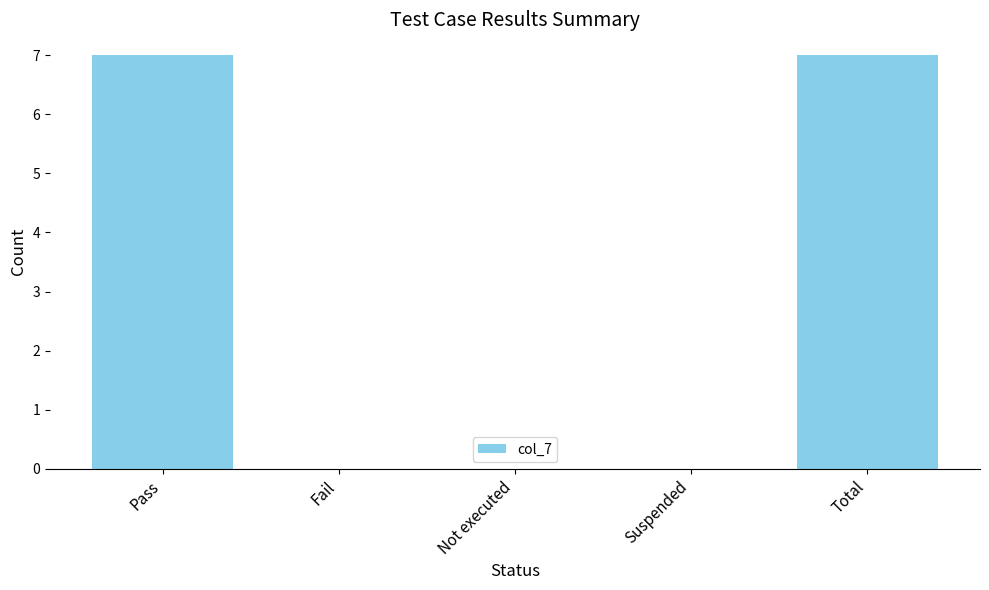

What is the sum of all values?

14